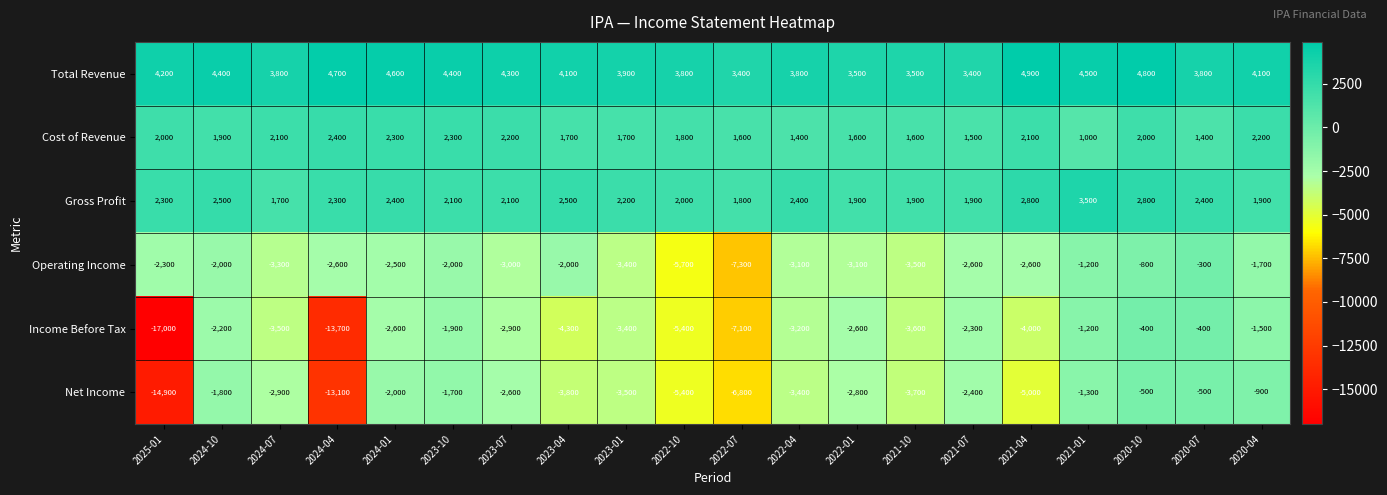

What is the spread (max minus min) of values at 2024-01?

7200